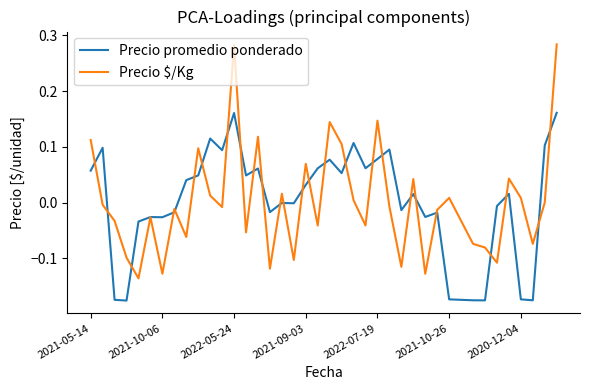

Which series has the largest range (max minus min)?

Precio $/Kg